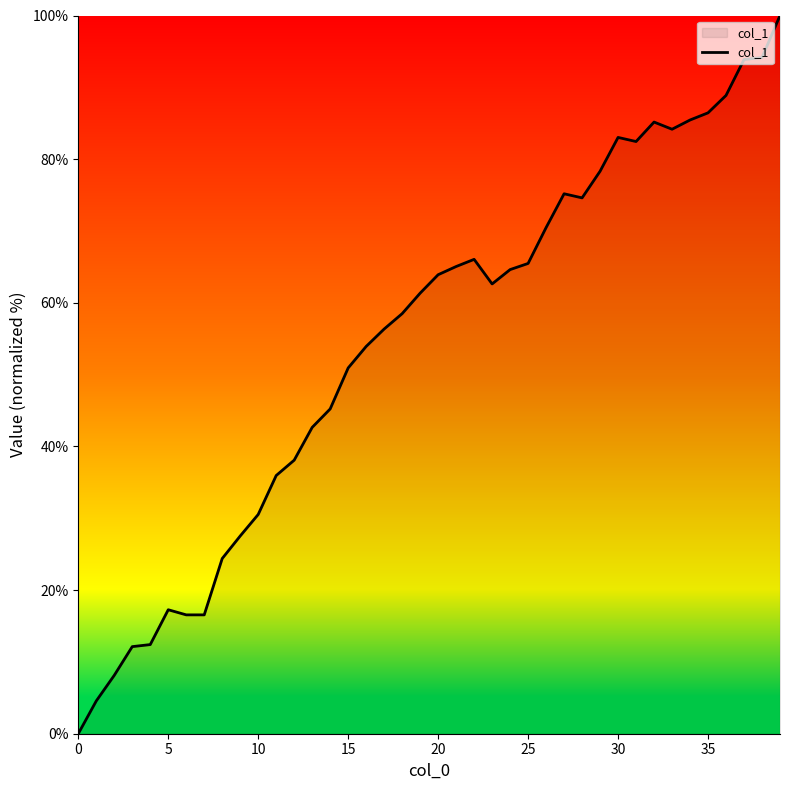

What is the sum of all values?

2182.9